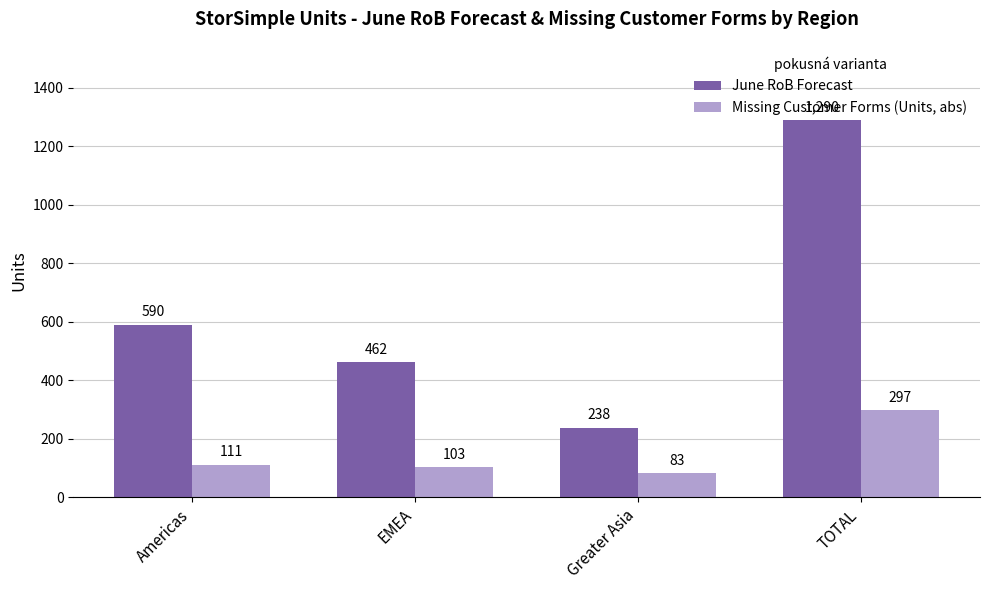

Rank the series by their average value, from highest to lowest.

June RoB Forecast, Missing Customer Forms (Units, abs)